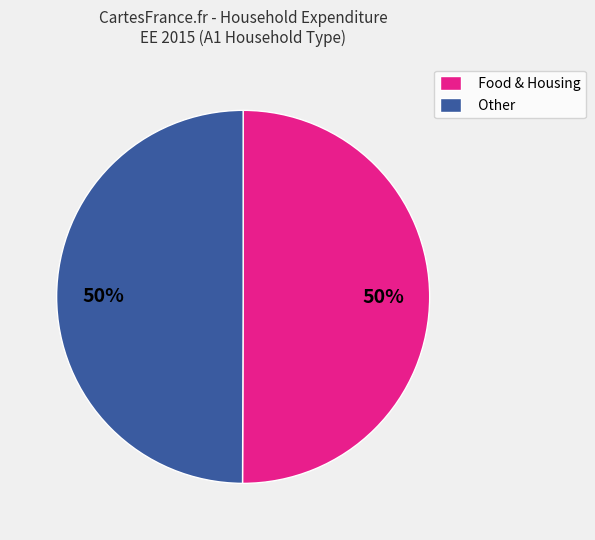

Count the number of slices in the pie.

2